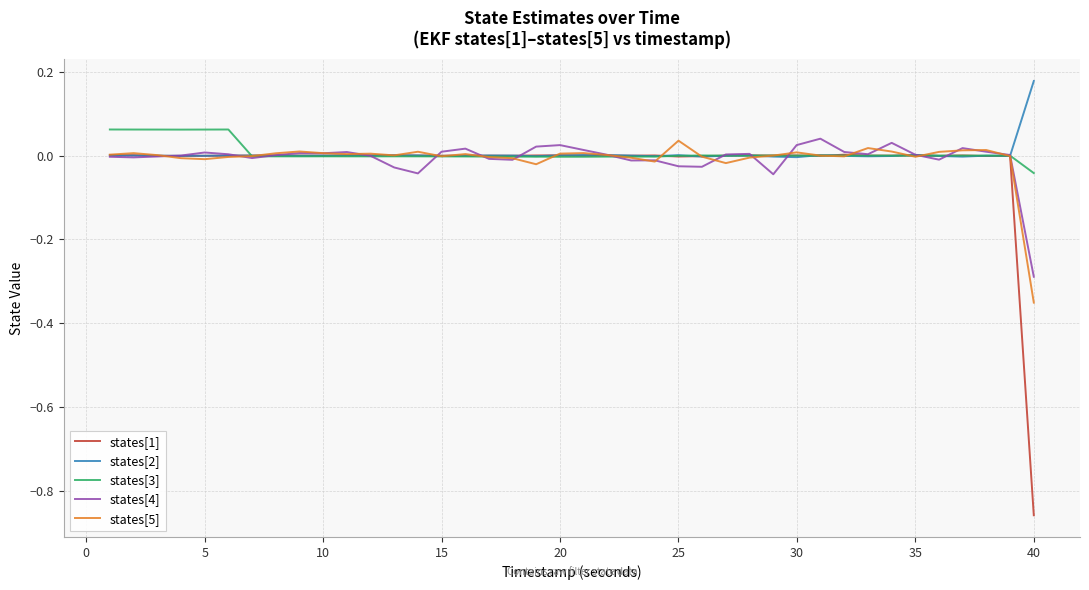

True or false: states[5] has more than 2 points higher than both neighbors.

True